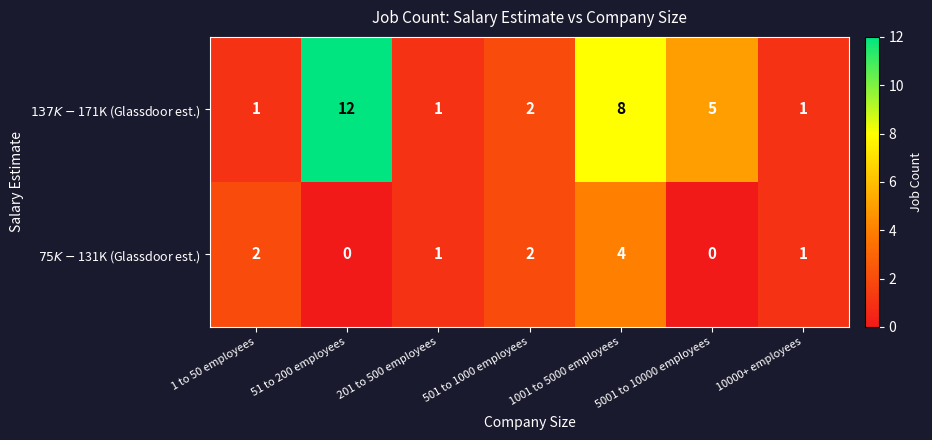

What is the greatest value displayed?

12